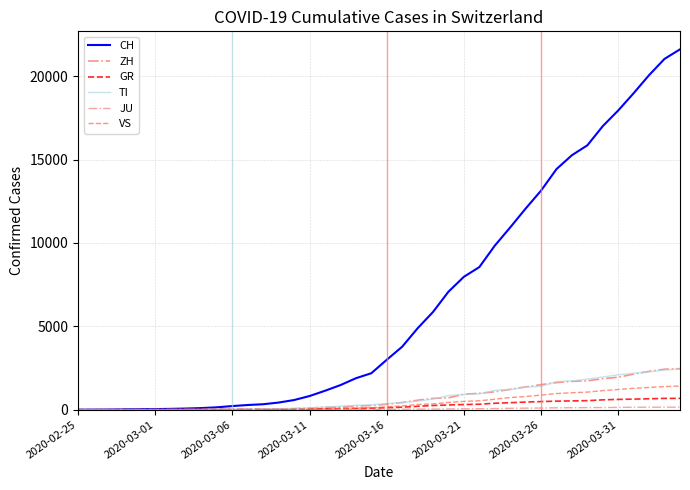

True or false: CH has more than 1 points higher than both neighbors.

False